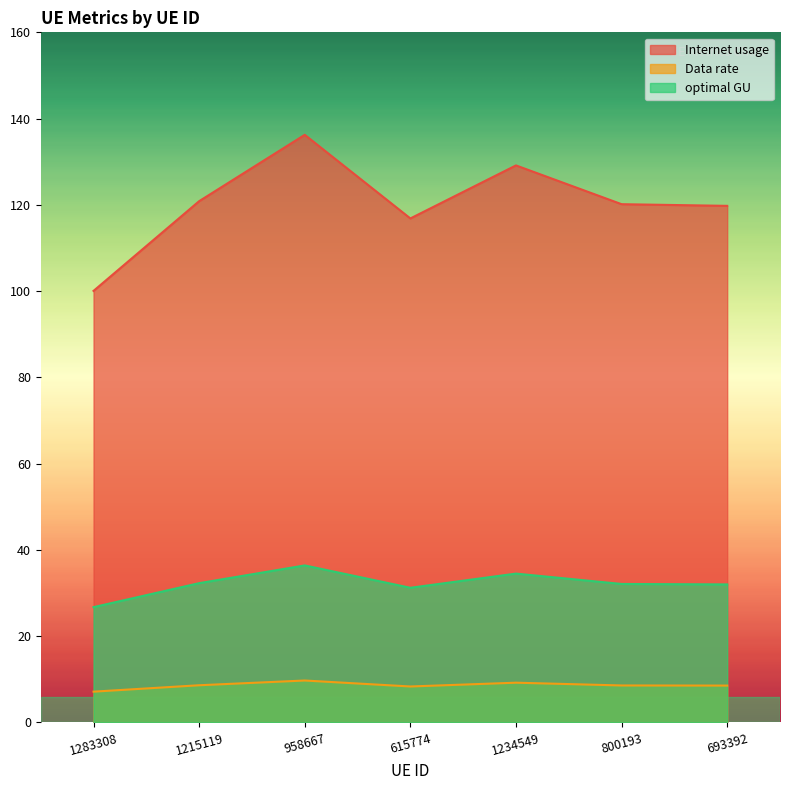

What are all the series names shown in the legend?

Internet usage, Data rate, optimal GU